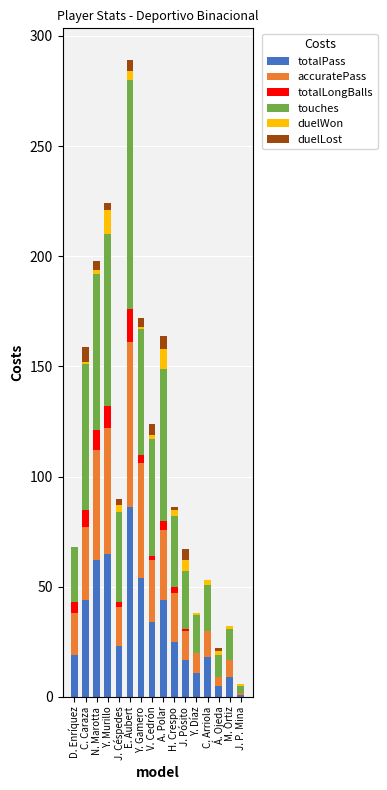

What are all the series names shown in the legend?

totalPass, accuratePass, totalLongBalls, touches, duelWon, duelLost